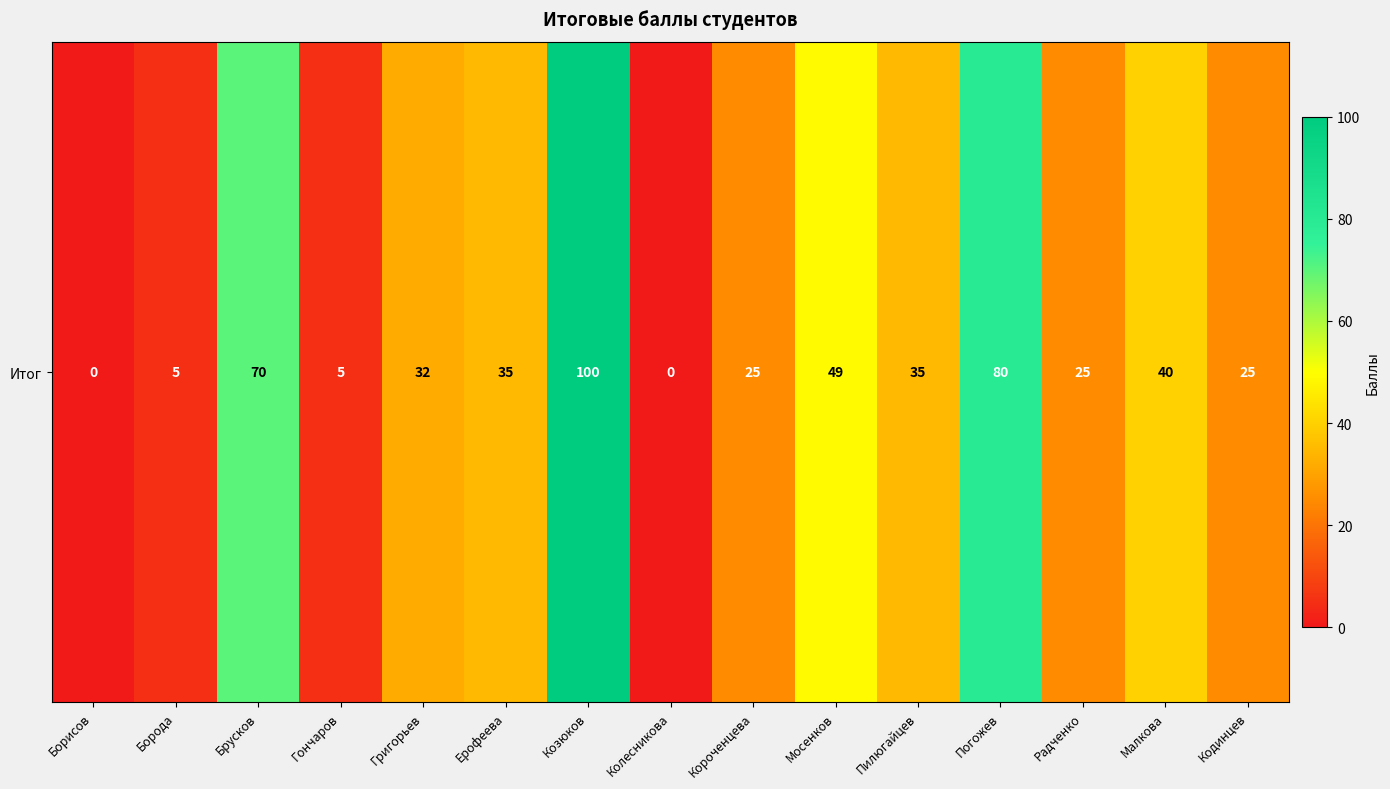

What is the sum of all values?

526